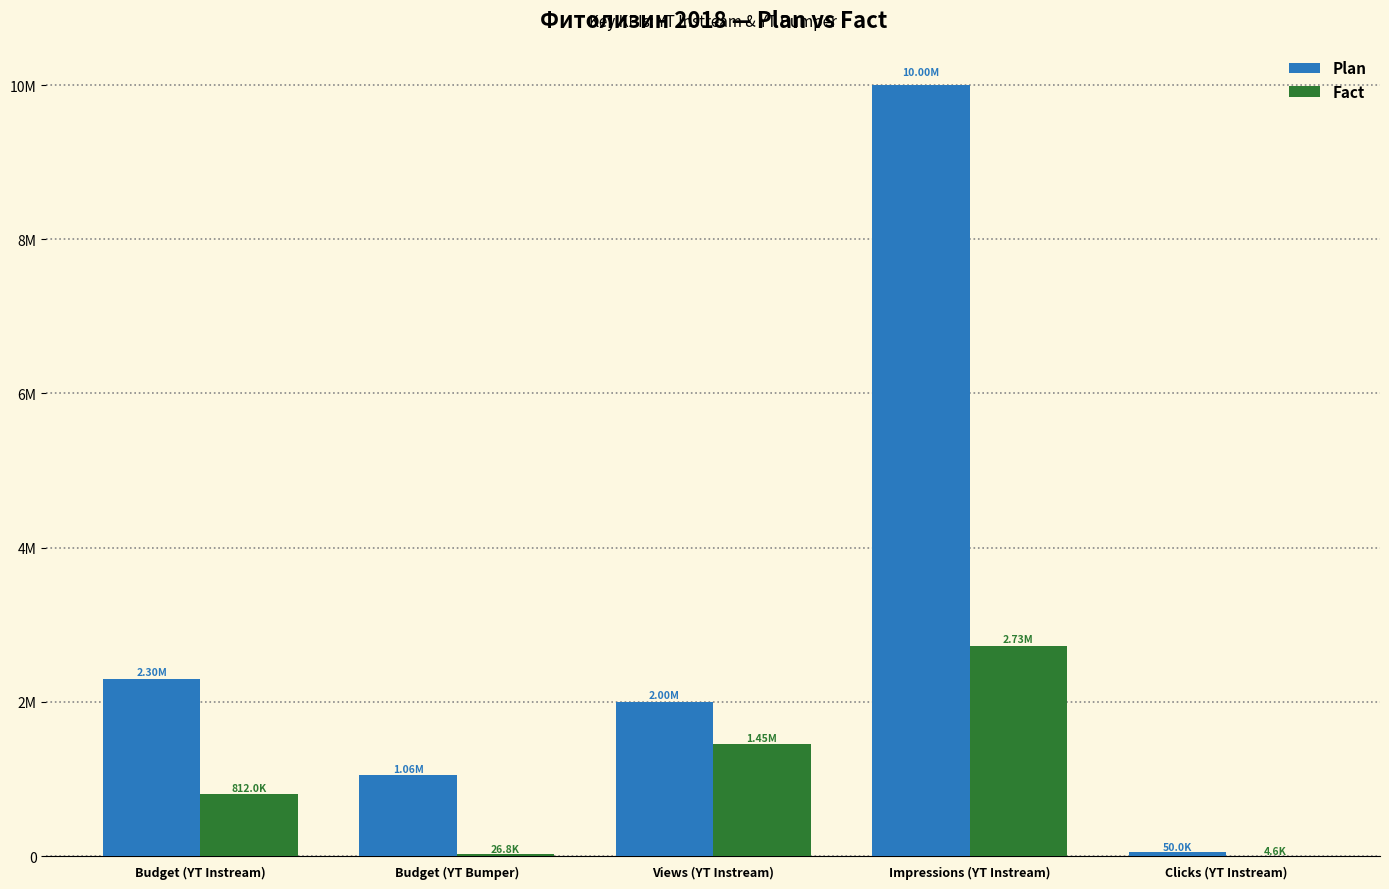

Which category has the highest value in the Plan series?

Impressions (YT Instream)